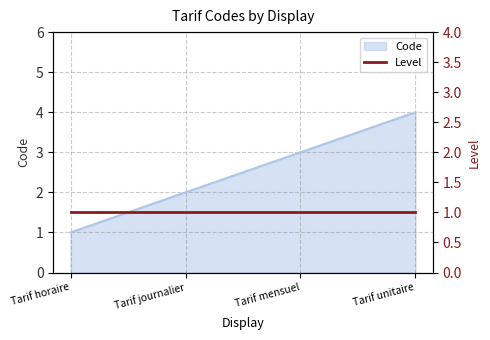

Reading left to right, what are all the values shown in this chart?

Tarif horaire=1	Tarif journalier=2	Tarif mensuel=3	Tarif unitaire=4